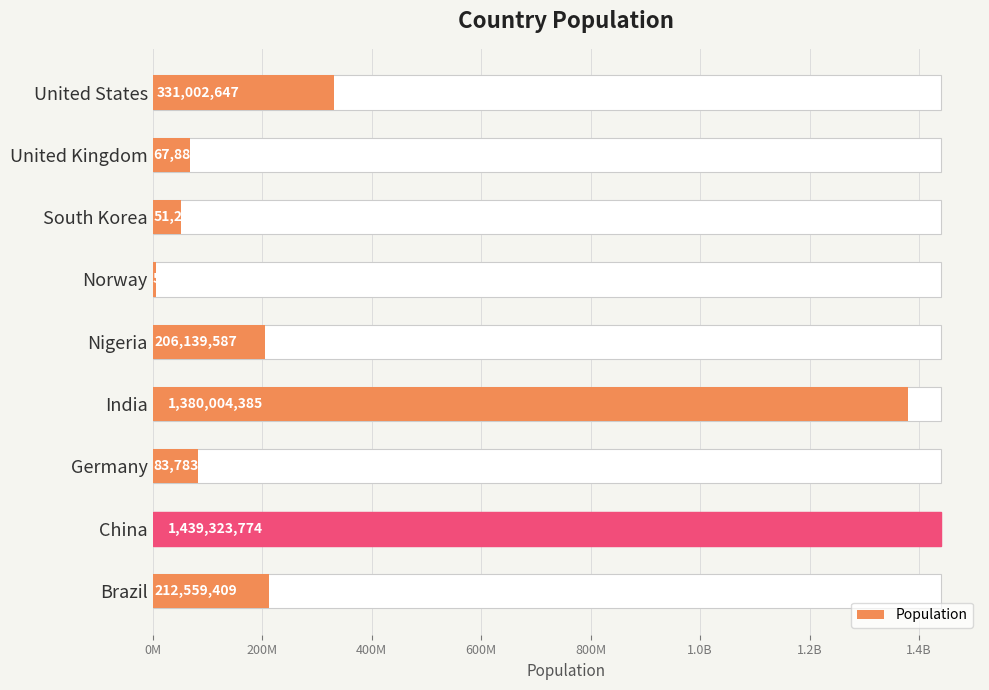

What is the average value?

419710020